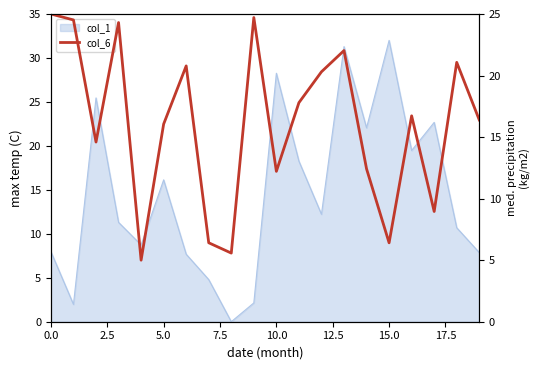

Reading left to right, extract all data points from this chart.

25.0	24.5	14.6	24.3	5.0	16.1	20.8	6.4	5.6	24.7	12.2	17.8	20.3	22.0	12.4	6.4	16.7	9.0	21.1	16.4